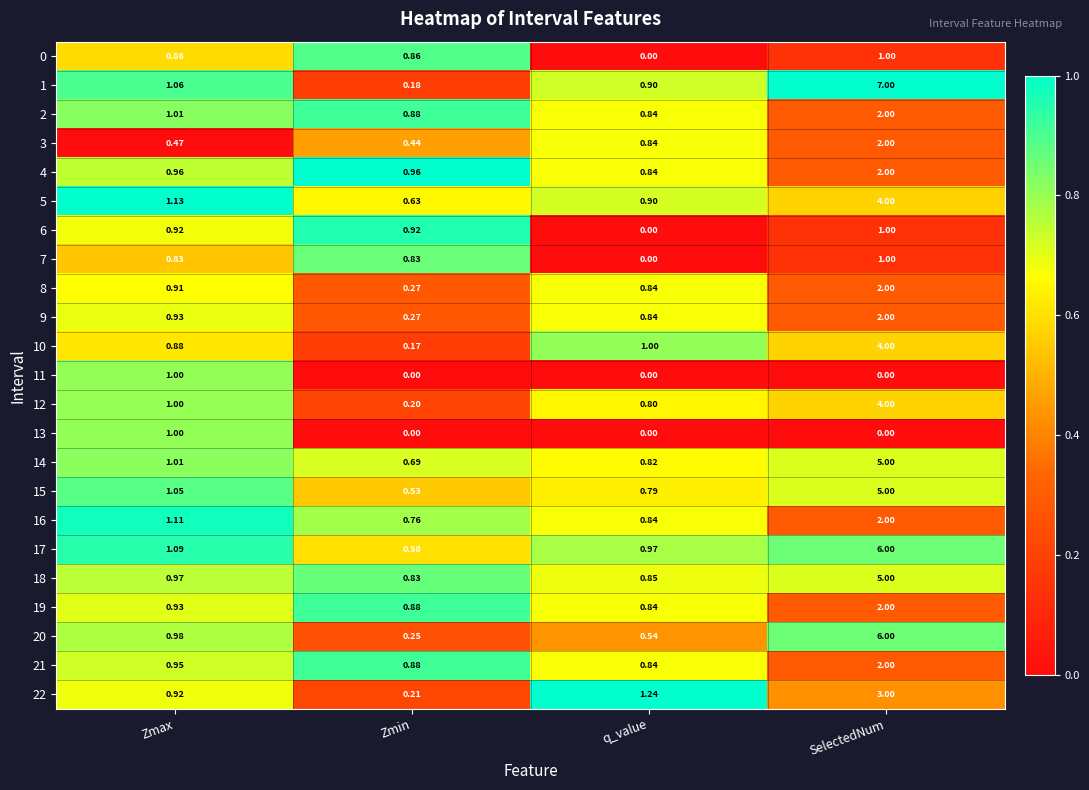

Where is 7 nearest to the value 0?

q_value